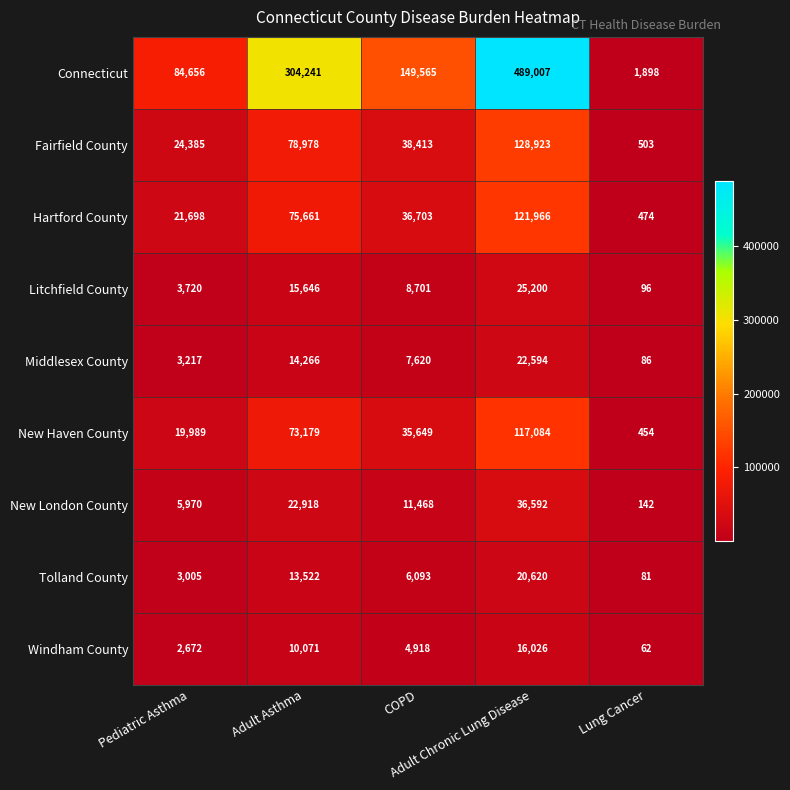

Rank the series at Lung Cancer from highest to lowest value.

Connecticut, Fairfield County, Hartford County, New Haven County, New London County, Litchfield County, Middlesex County, Tolland County, Windham County